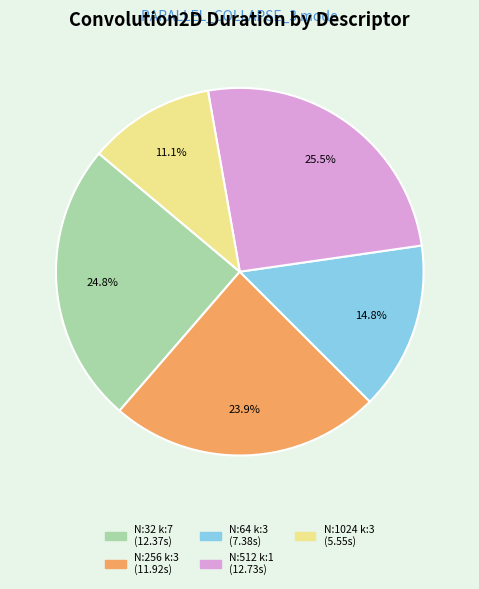

Is there a majority slice in this chart?

No